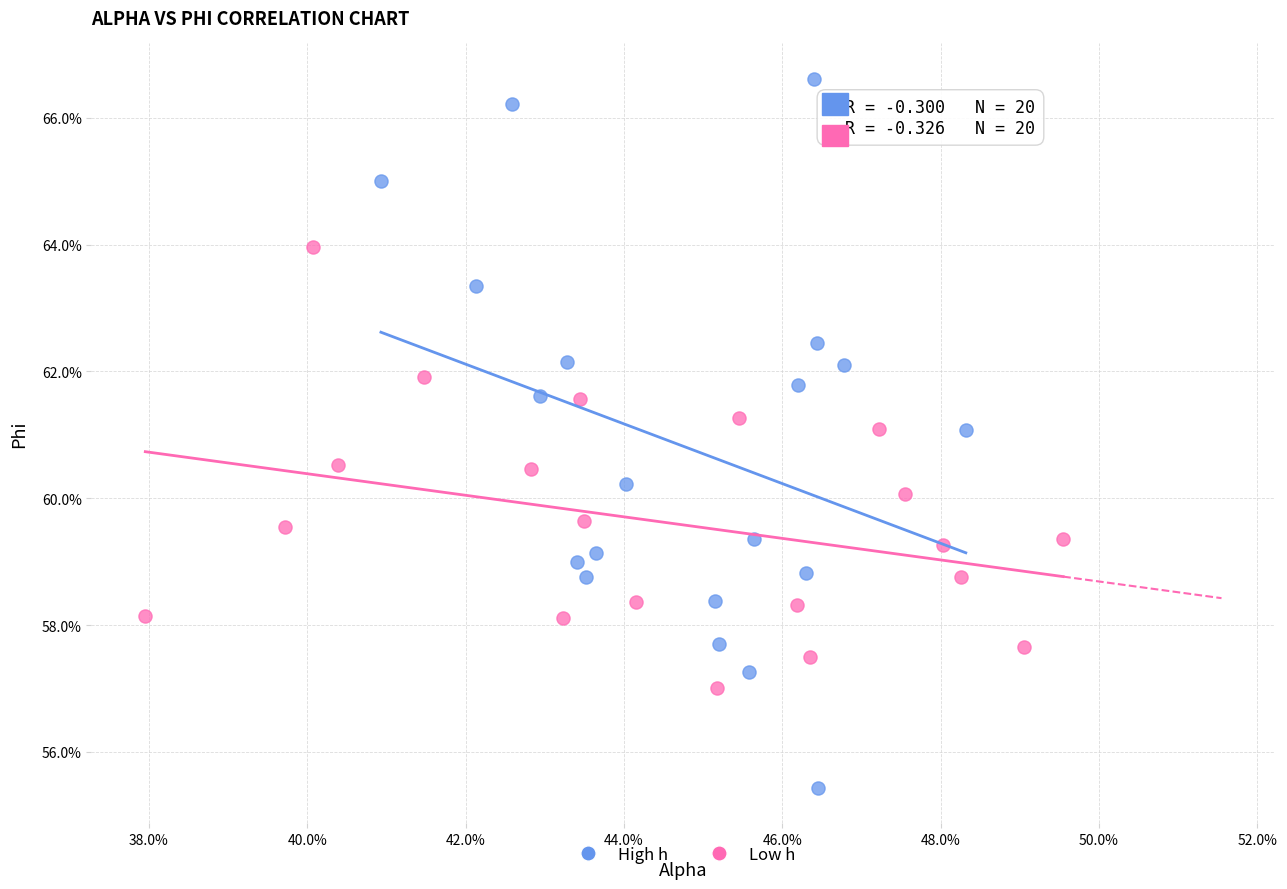

Which series has the widest spread of Y values?

High h